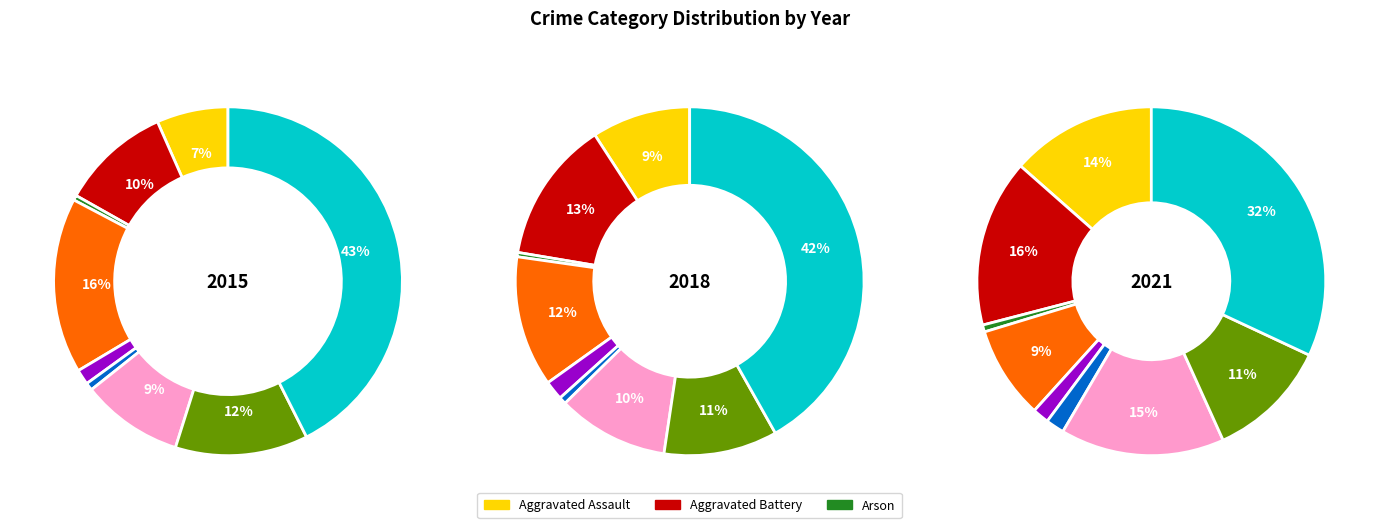

How many slices are in this pie chart?

9